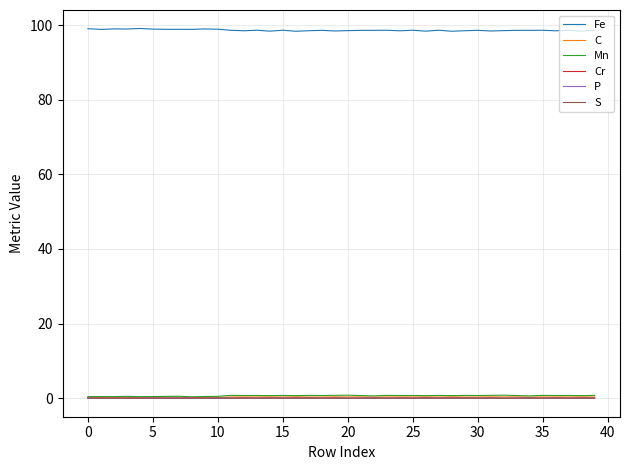

True or false: C and S intersect in this chart.

False